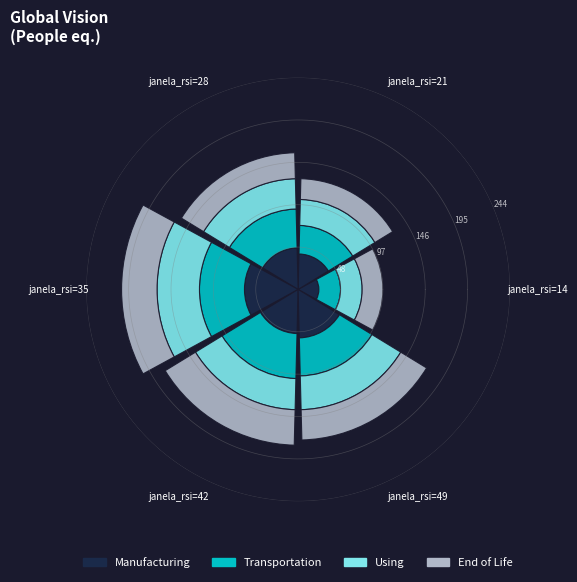

What is the difference between the second highest and minimum values in the Manufacturing series?

32